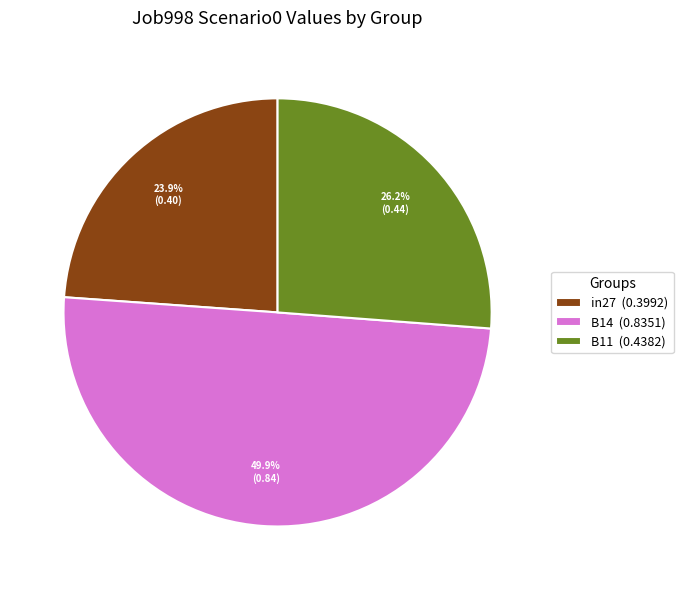

Count the number of slices in the pie.

3